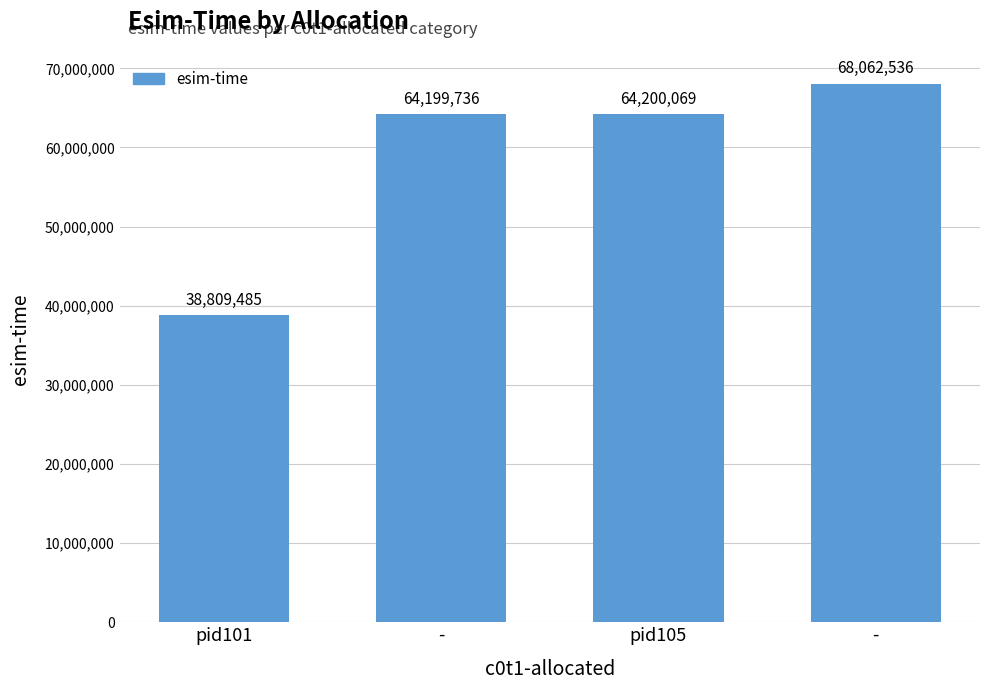

What is the average value?

58817956